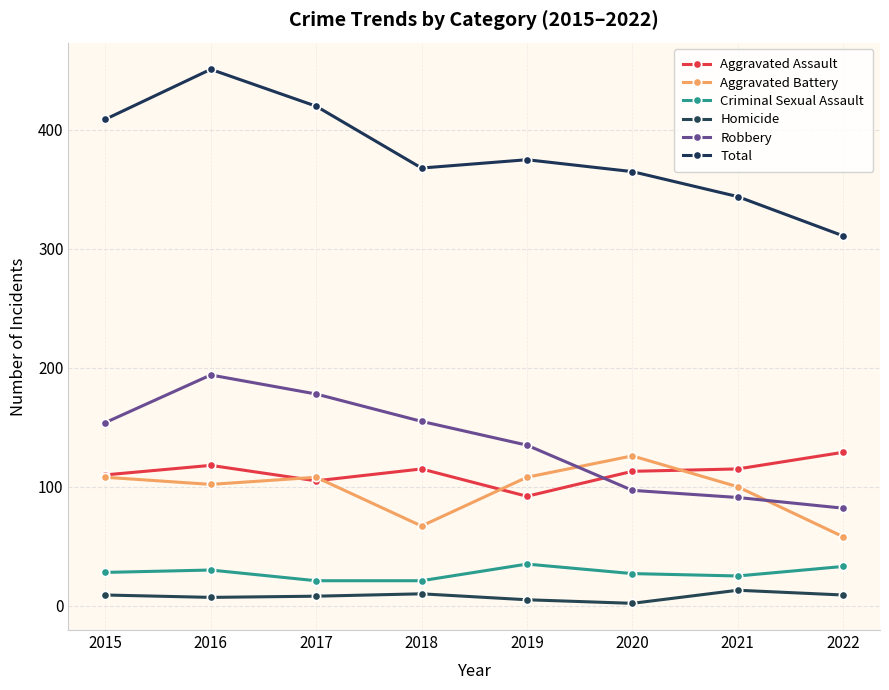

What is the total value across all series at 2016?

902